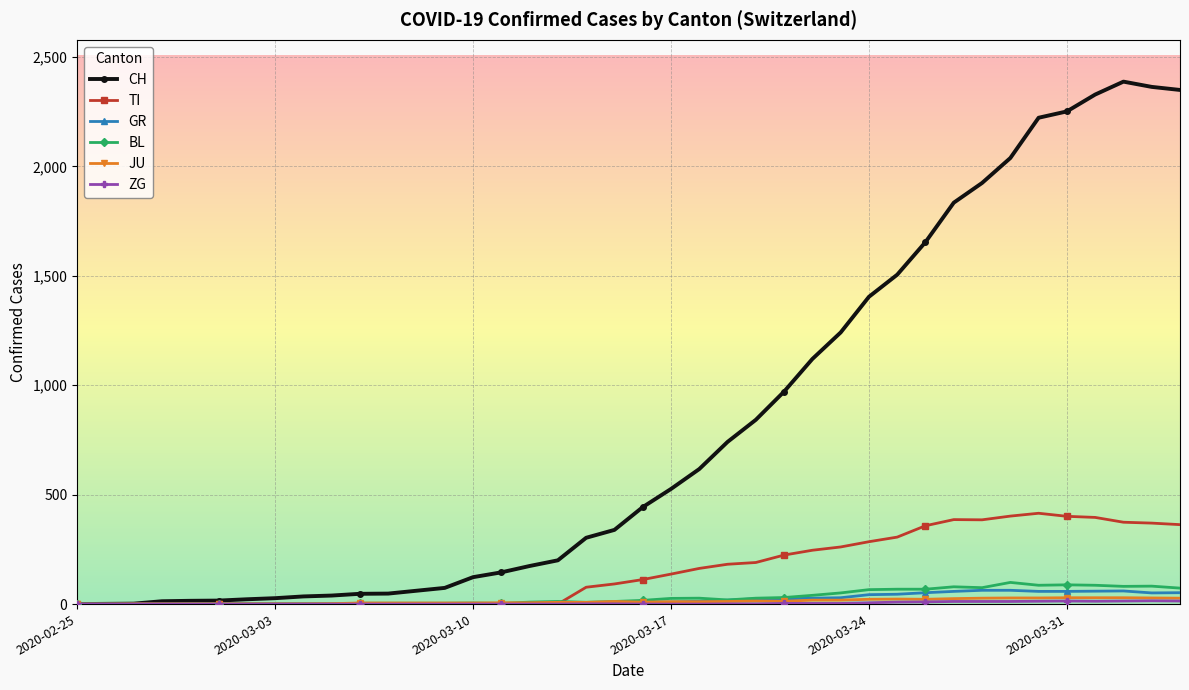

What is the greatest value displayed?

2387